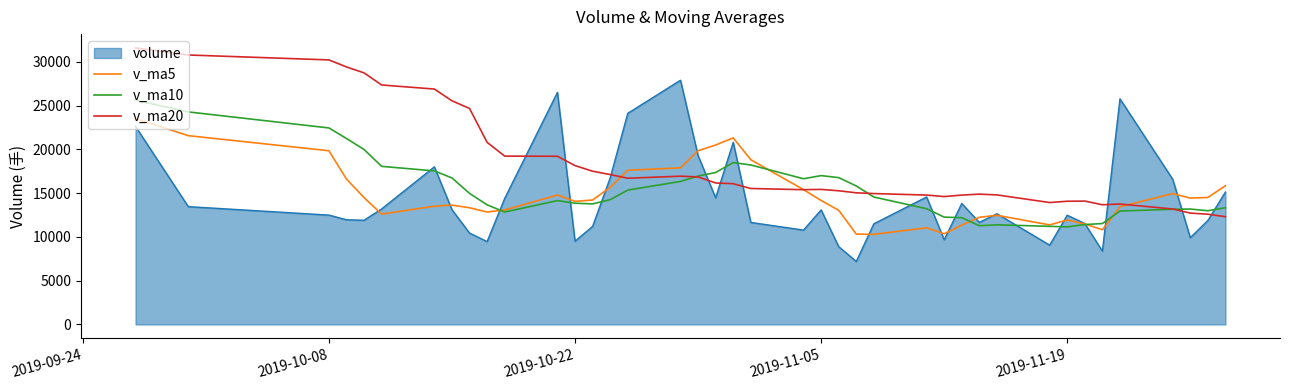

List the series in order of their peak value, highest first.

v_ma20, volume, v_ma10, v_ma5